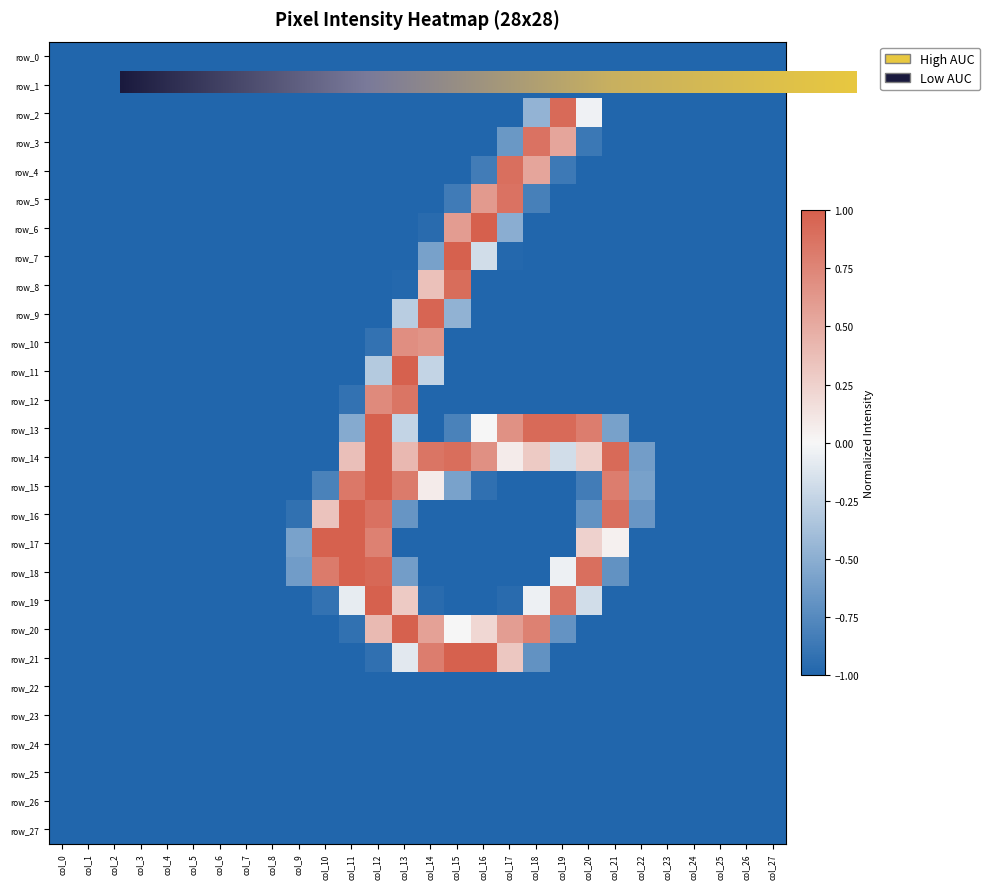

At which category does the chart reach its peak across all series?

col_16